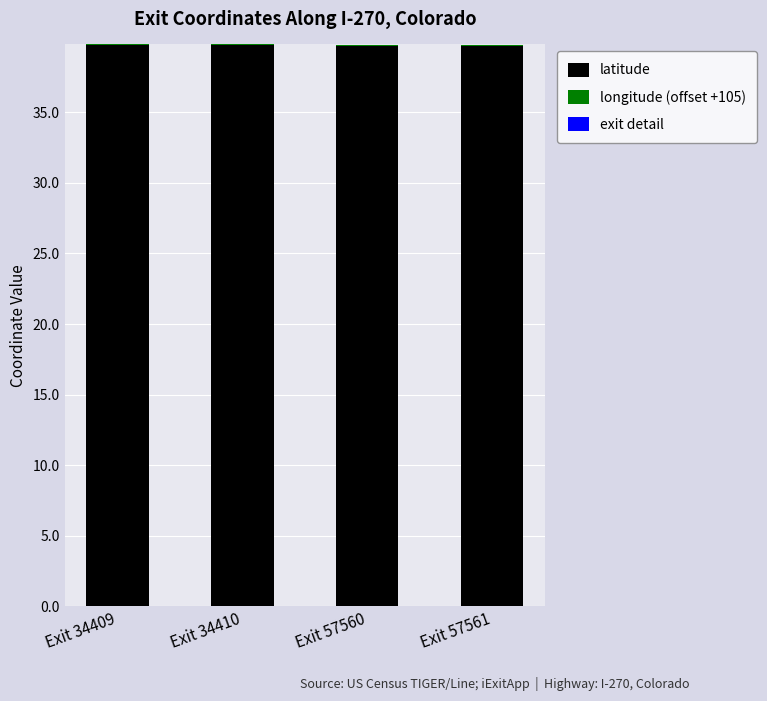

At which category is the sum across all series the highest?

Exit 34409